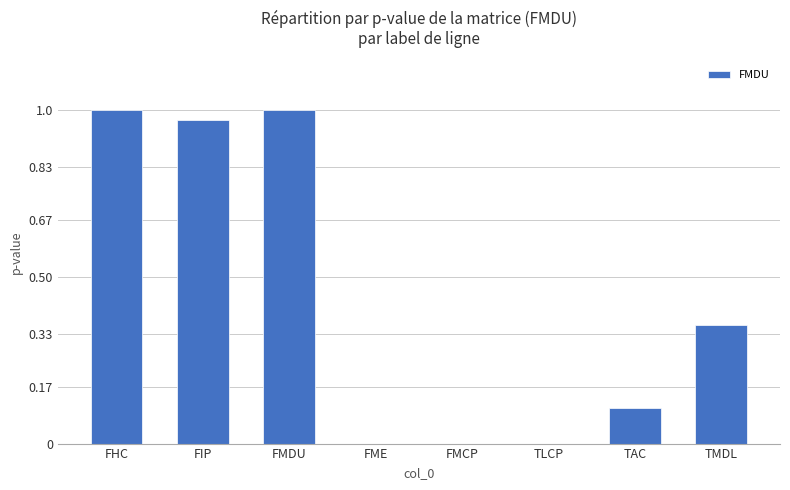

True or false: the data shows 1.6 at FIP.

False